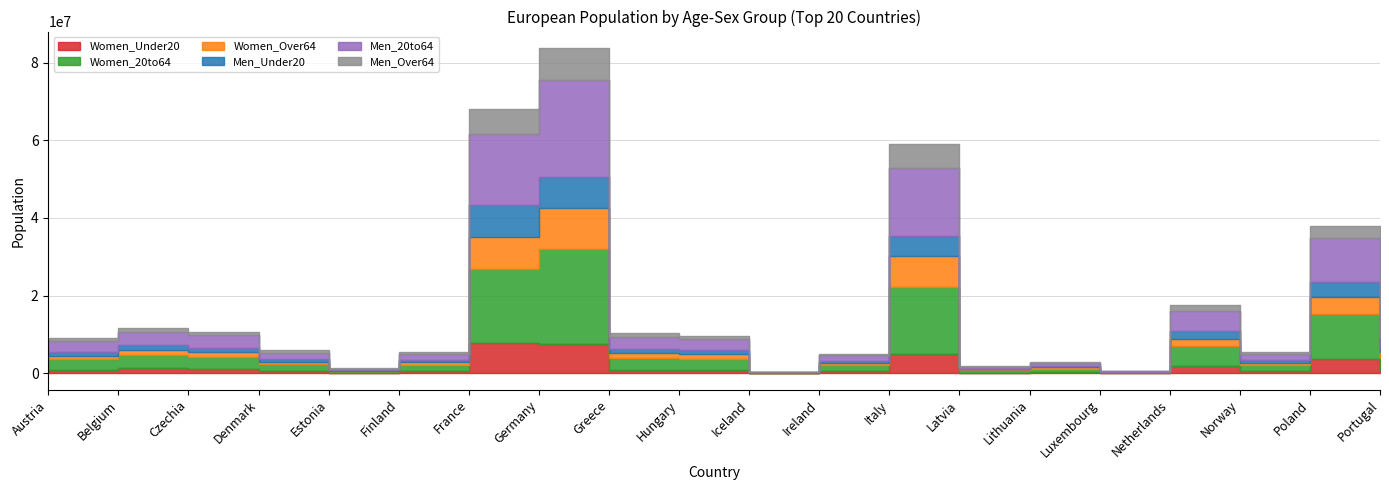

How many interior local peaks does the Men_Over64 series have?

6